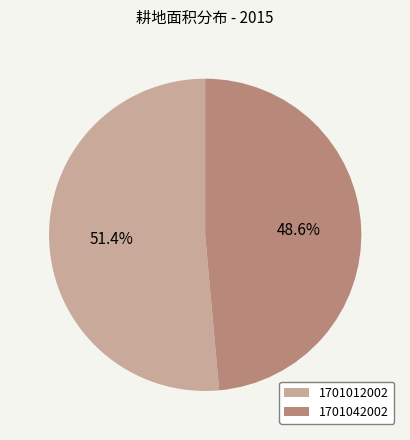

To the nearest percent, what percentage of the pie is 1701012002?

51%